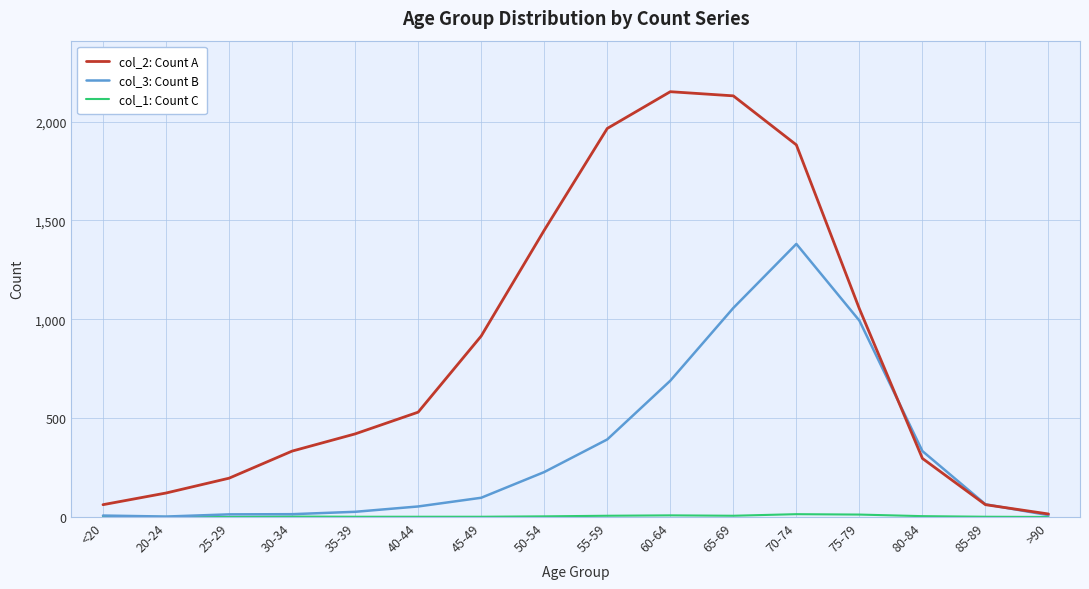

Which series has the largest range (max minus min)?

col_2: Count A